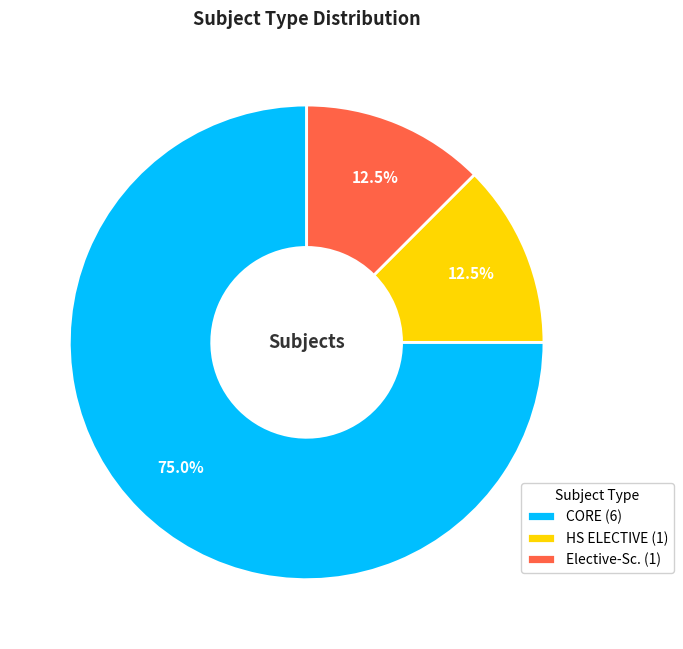

To the nearest percent, what is the average slice percentage?

33%